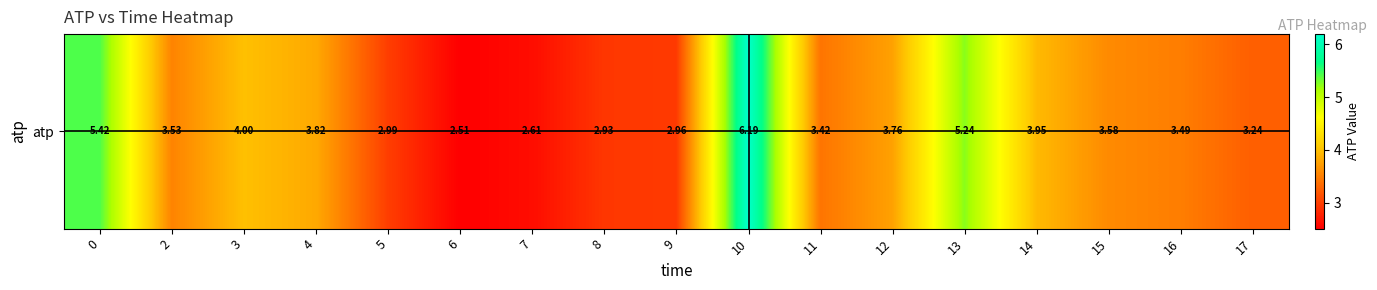

What is the ratio of the value at 16 to the value at 2?

1.0